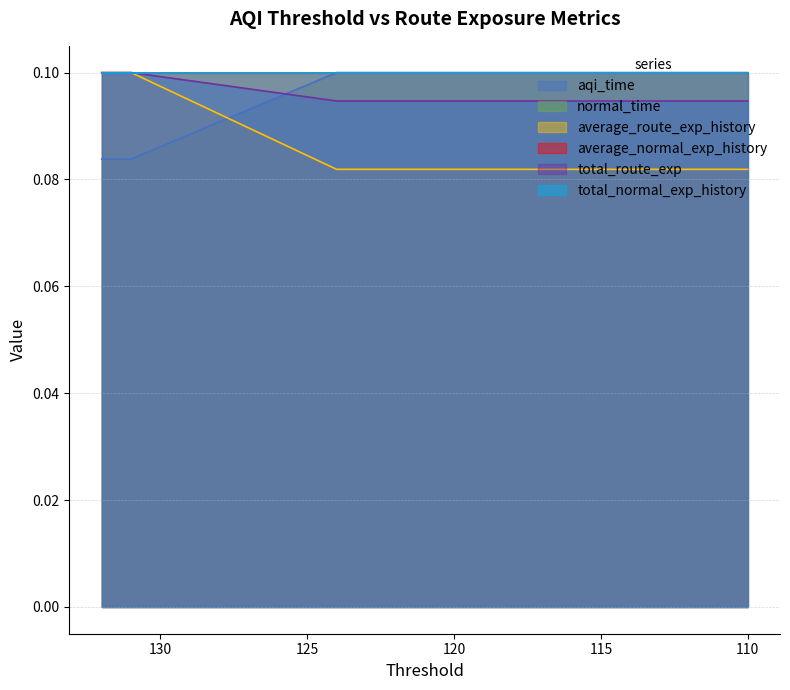

Rank the series at 119 from lowest to highest value.

average_route_exp_history, total_route_exp, aqi_time